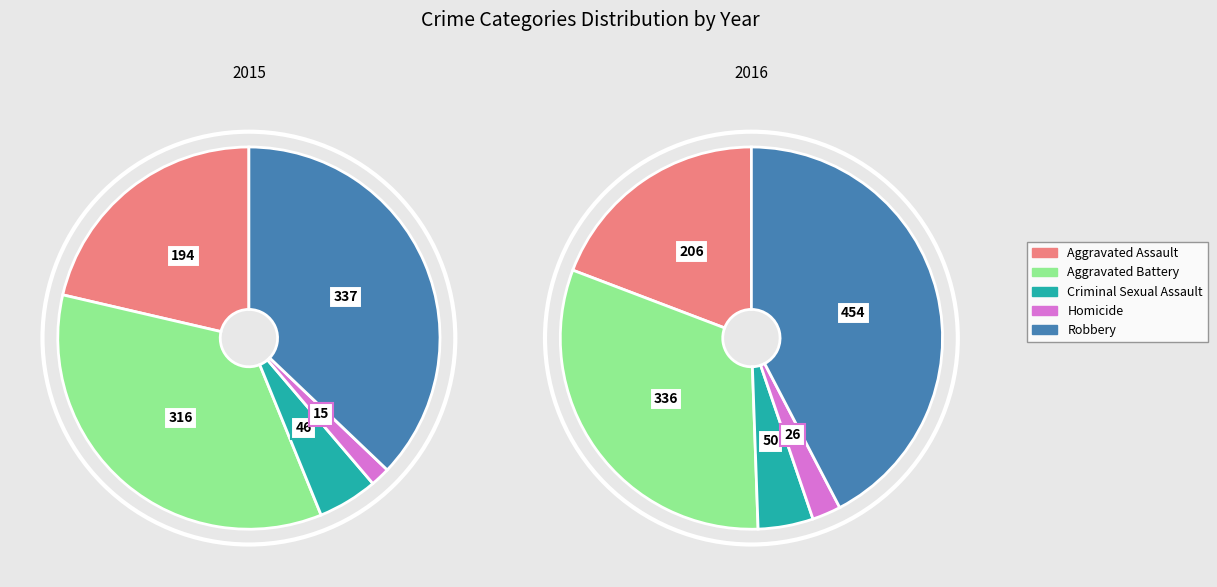

To the nearest percent, what is the combined percentage of Homicide and Criminal Sexual Assault?

7%